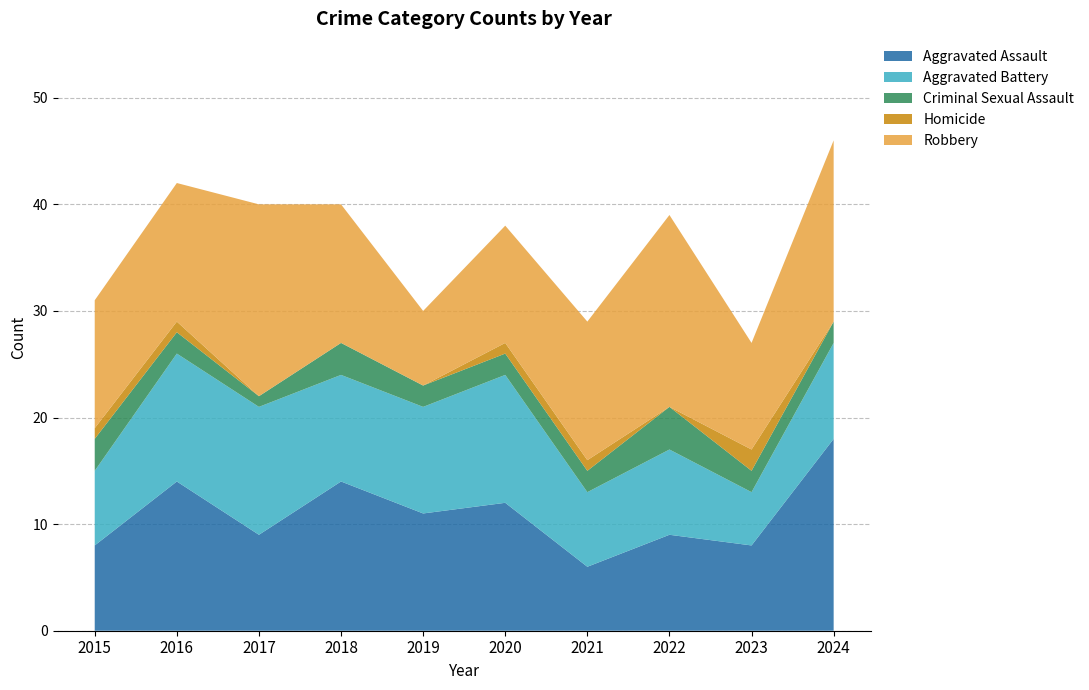

How many Homicide values are between 0 and 1?

9